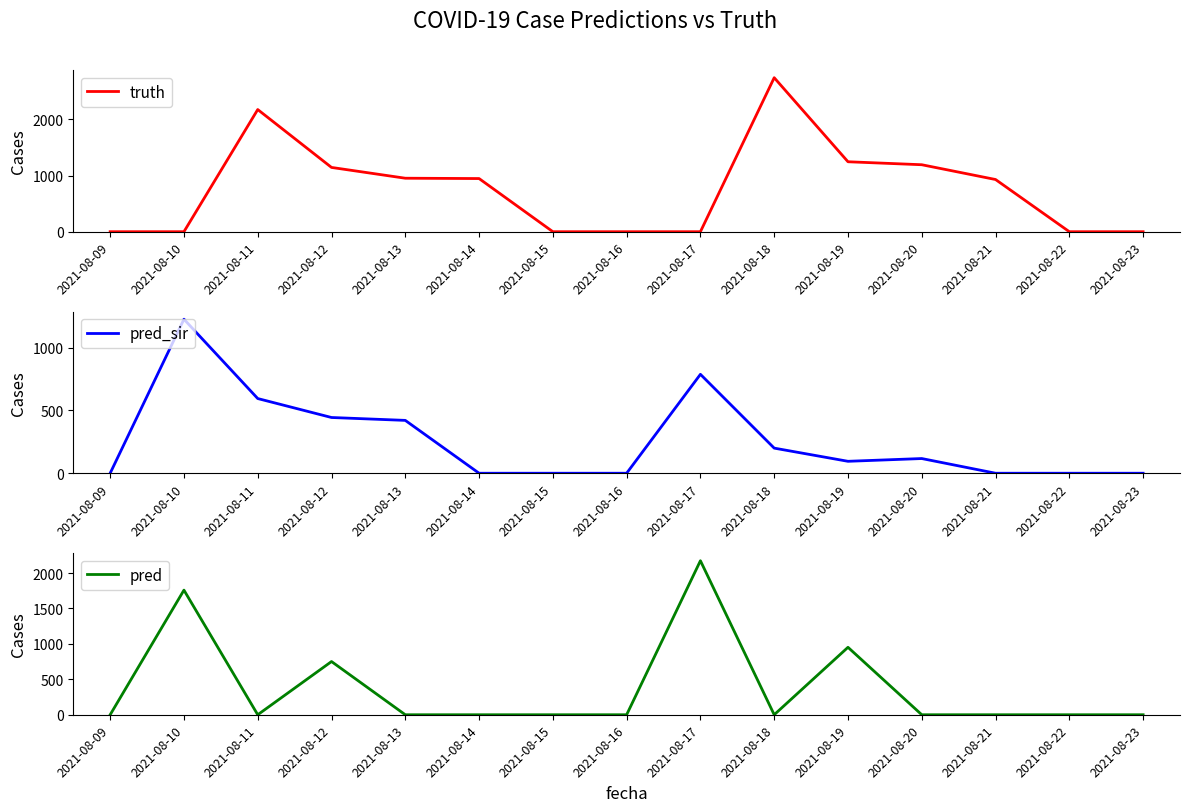

True or false: truth and pred intersect in this chart.

True